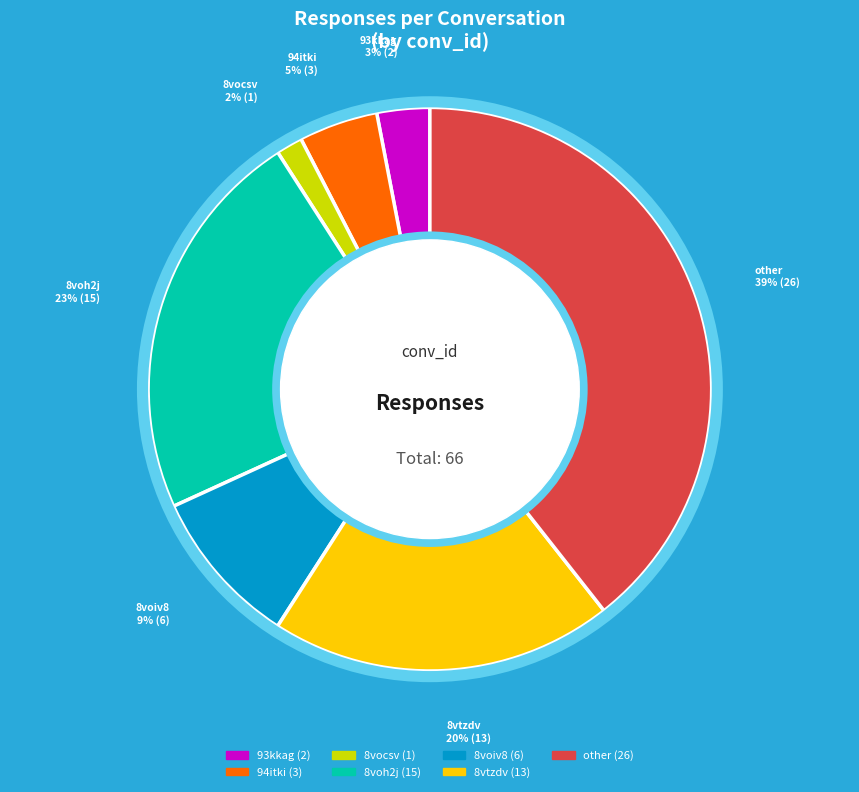

Approximately how many times larger is the value at 8voiv8 compared to 8vtzdv?

0.5